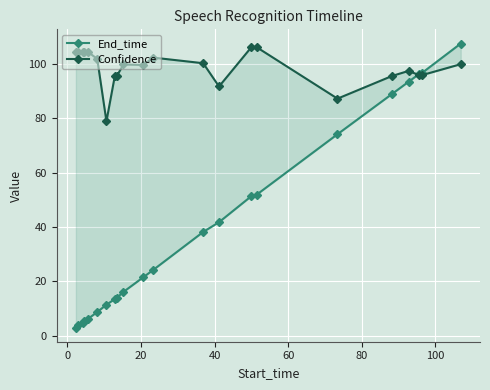

Reading left to right, list all the values displayed in this chart.

End_time: 3.0	4.1	4.6	5.5	6.1	8.7	11.4	13.5	14.0	16.1	21.5	24.2	38.2	41.8	51.4	51.9	74.2	89.1	93.5	96.4	96.8	107.6
Confidence: 104.6	104.6	104.6	104.6	104.6	101.9	79.0	95.8	95.8	99.9	99.7	102.4	100.3	91.8	106.3	106.3	87.3	95.7	97.5	96.0	96.0	100.0